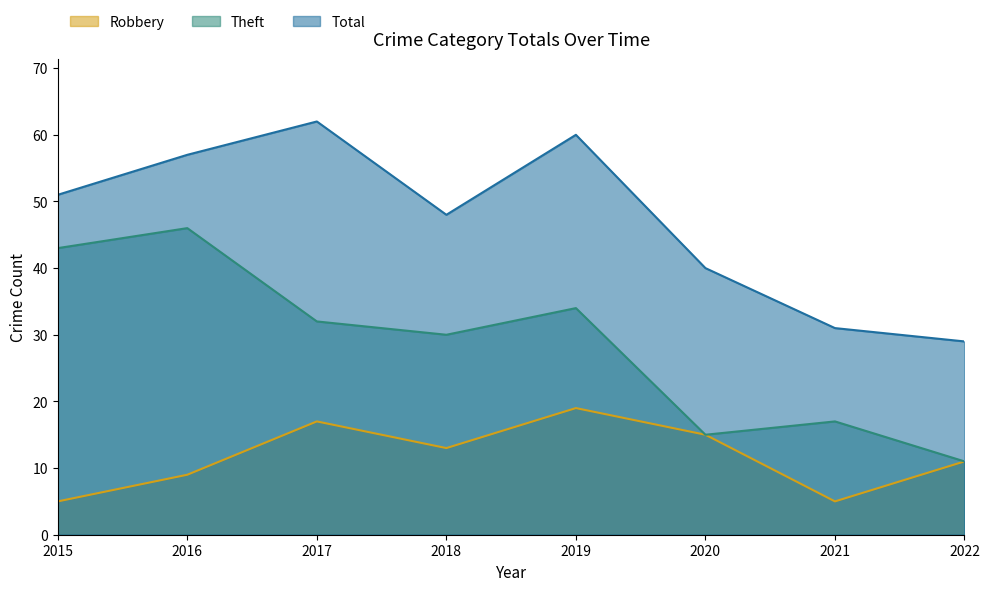

Which series has the largest total across all categories?

Total